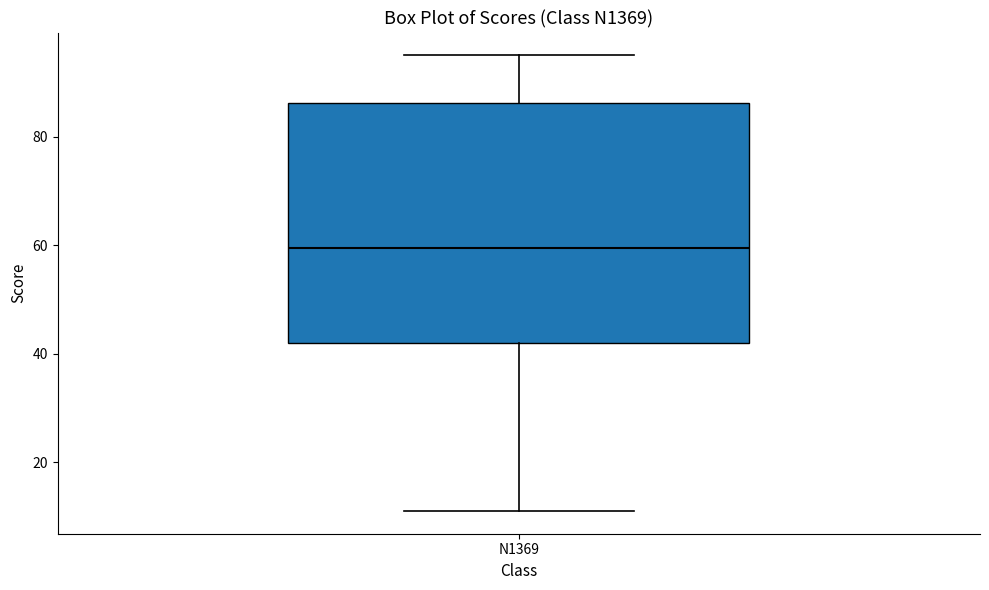

Transcribe this box plot: give where the median line is, the range the box spans, and where the two whiskers end, as read against the y-axis. The values are not printed on the chart, so give them approximately, as read against the axis.

median 60, box 42 to 86, whiskers 12 to 96